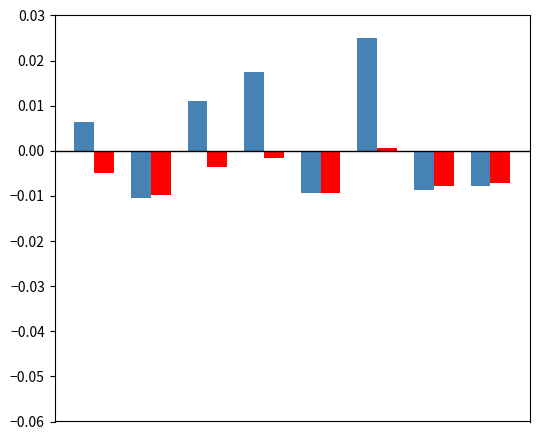

Count the number of categories in the chart.

8